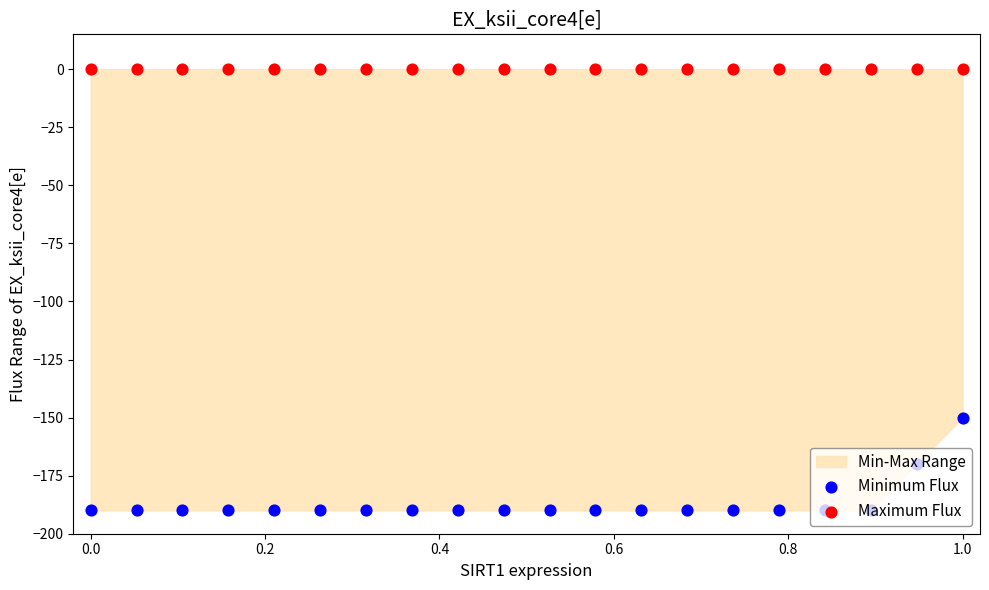

Which series reaches the maximum Y coordinate?

Maximum Flux